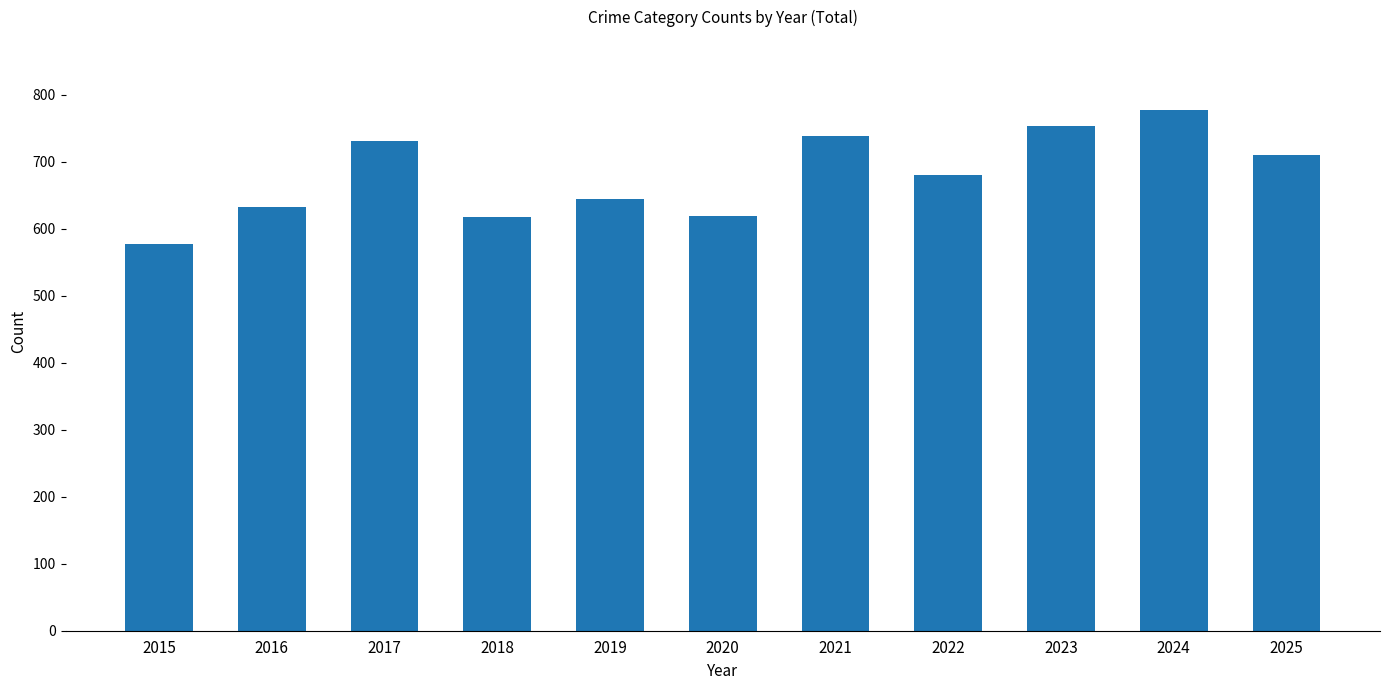

Between 2021 and 2019, which is larger?

2021